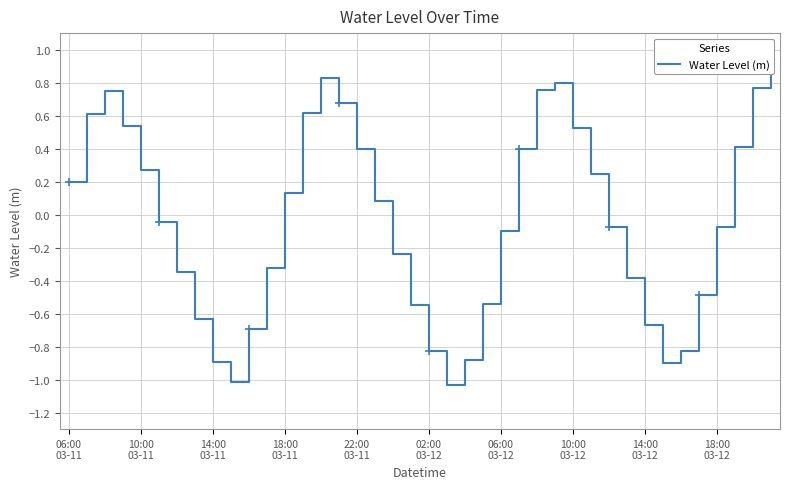

What is the difference between the maximum and minimum values?

1.9